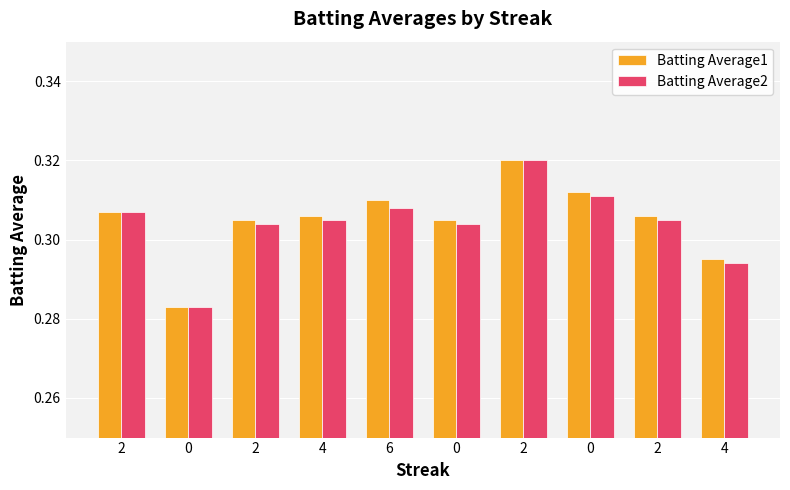

Count the Batting Average1 values in the range 0 to 1.

10